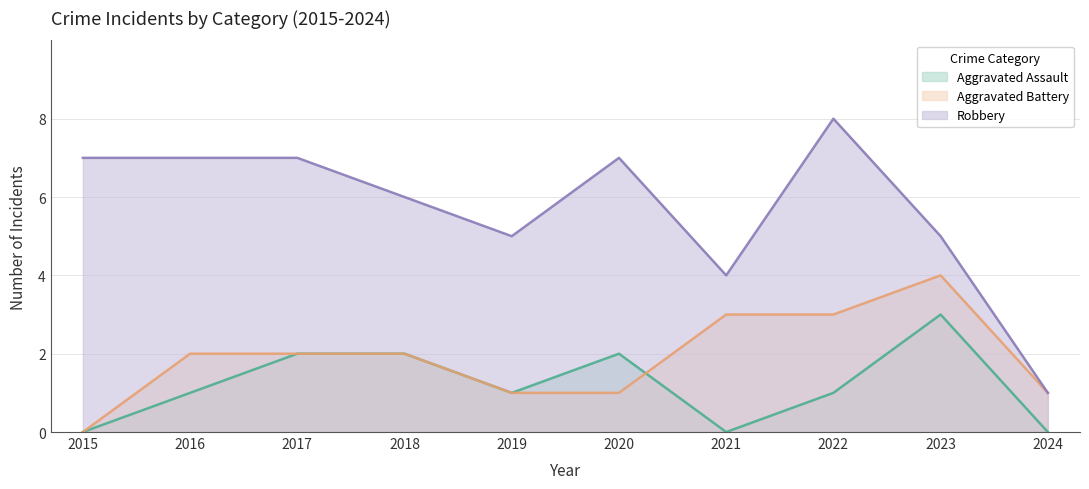

Where does the Aggravated Assault series first go above 1?

2017